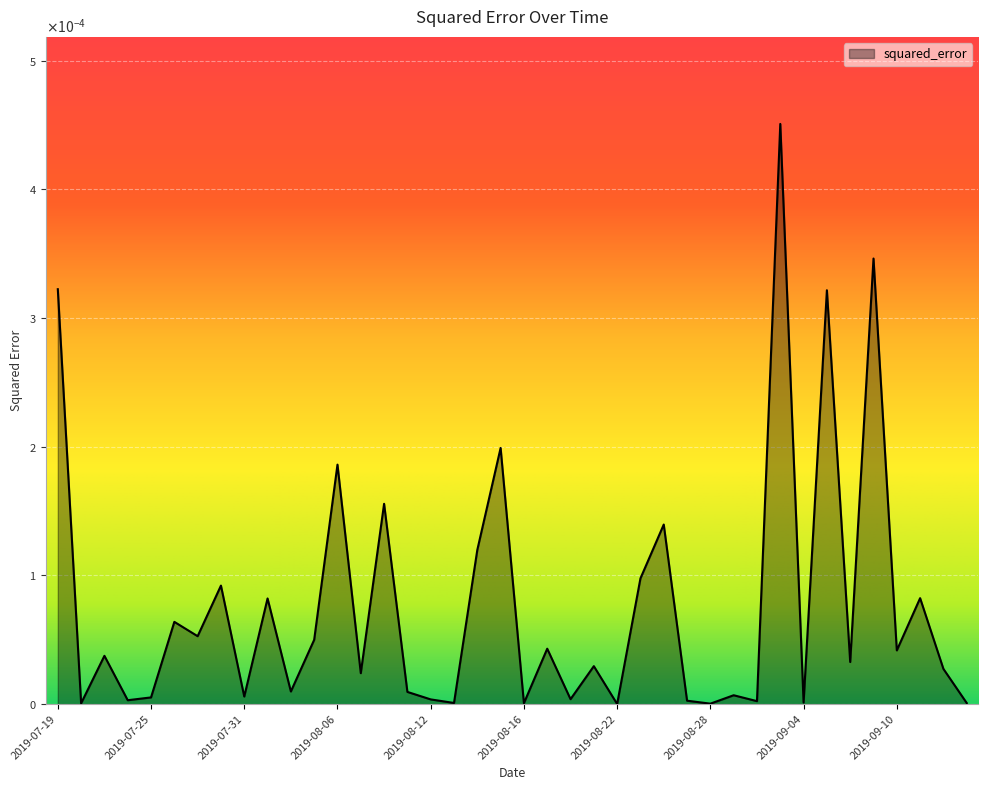

What is the label of the 23rd point from the left?

2019-08-20